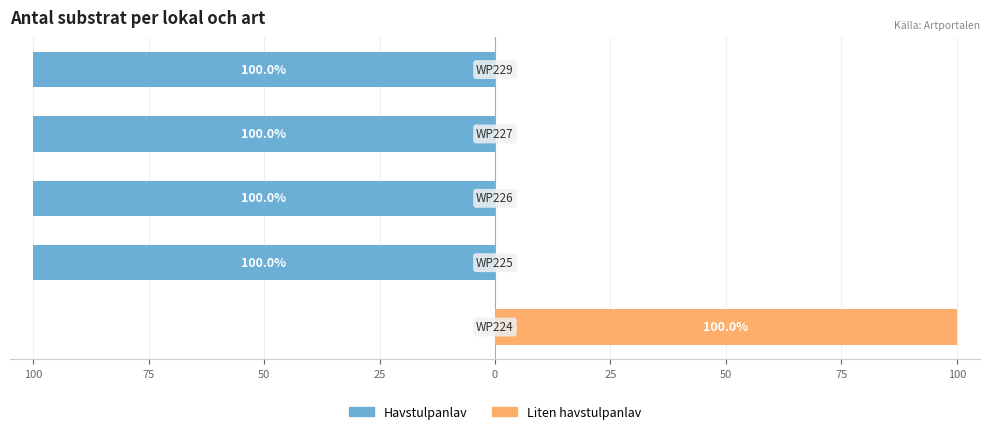

How many negative values does the Havstulpanlav series have?

4